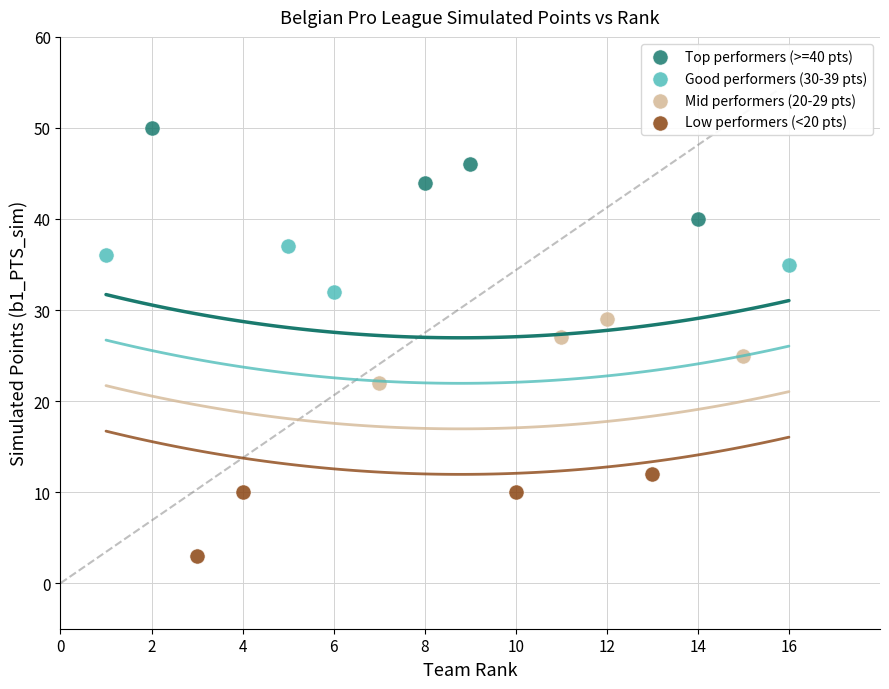

Which series reaches the maximum Y coordinate?

Top performers (>=40 pts)